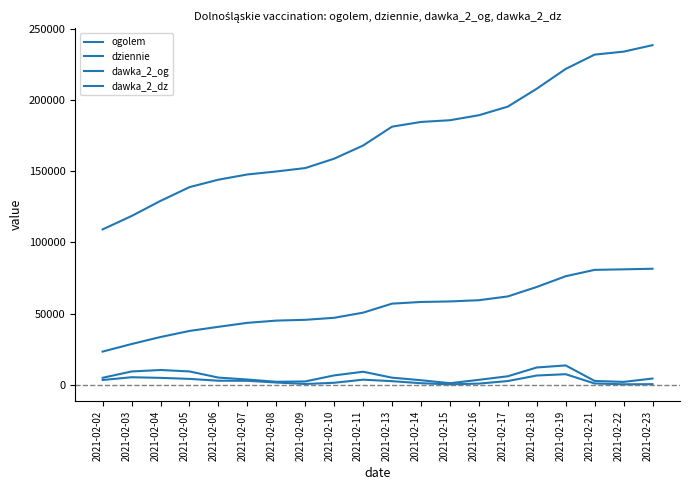

How many lines are shown in the chart?

4